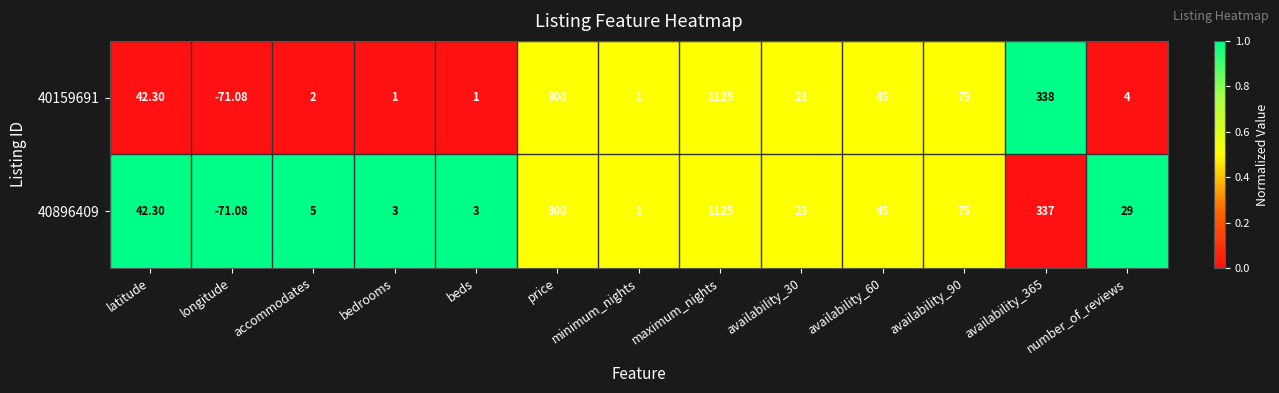

At which category is the sum across all series the highest?

maximum_nights